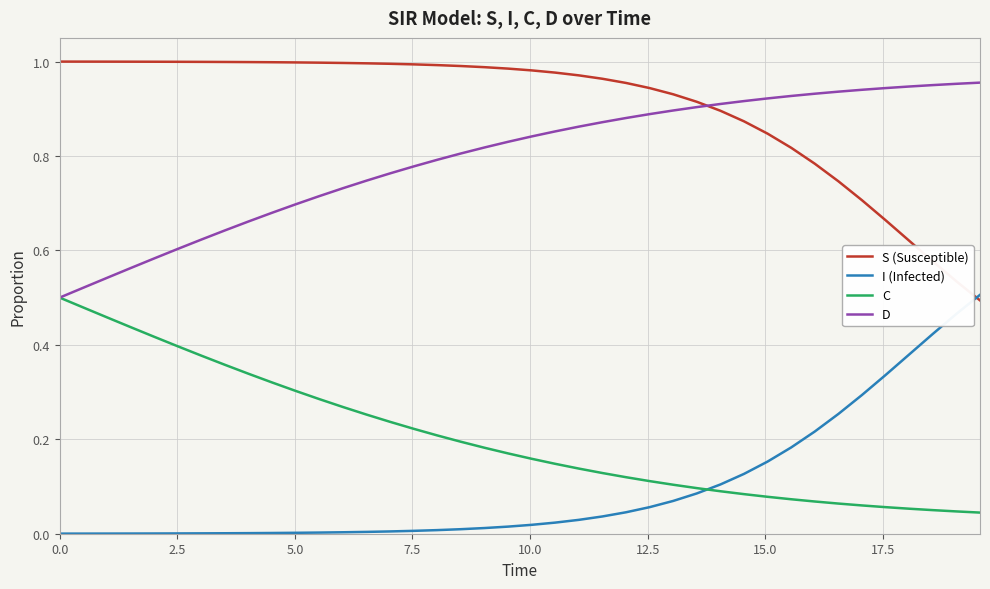

True or false: S (Susceptible) and C intersect in this chart.

False